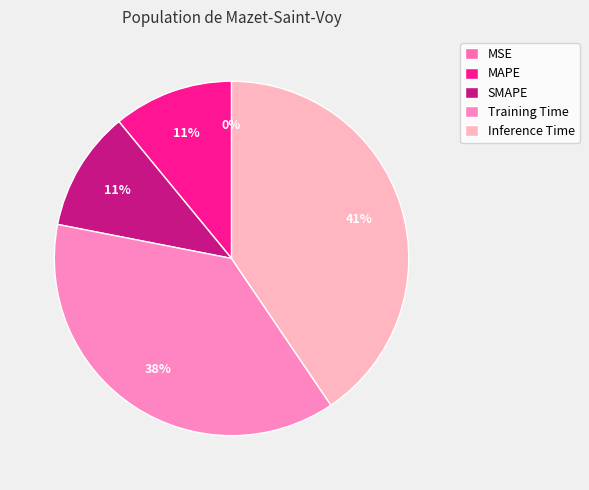

True or false: MSE accounts for 0% of the total.

True